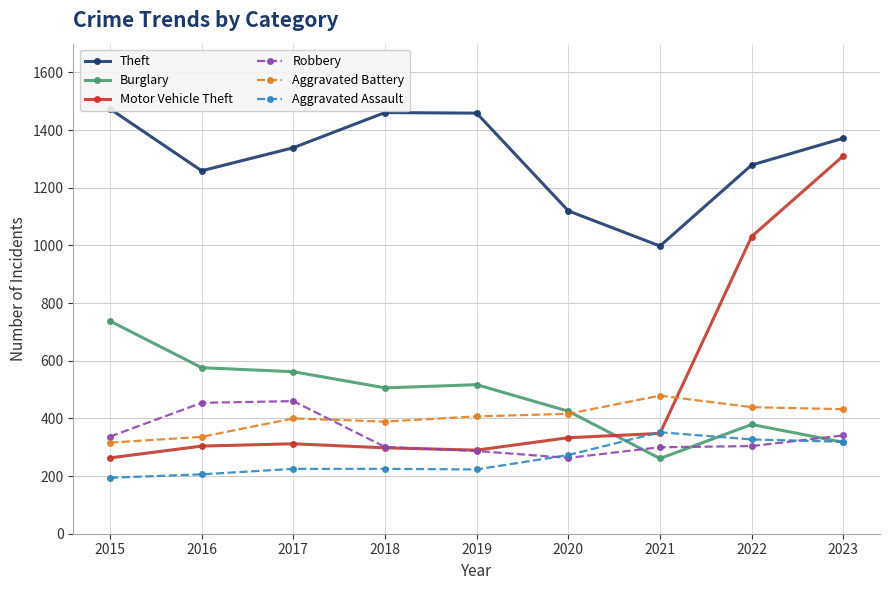

What is the difference between the second highest and minimum values in the Robbery series?

191